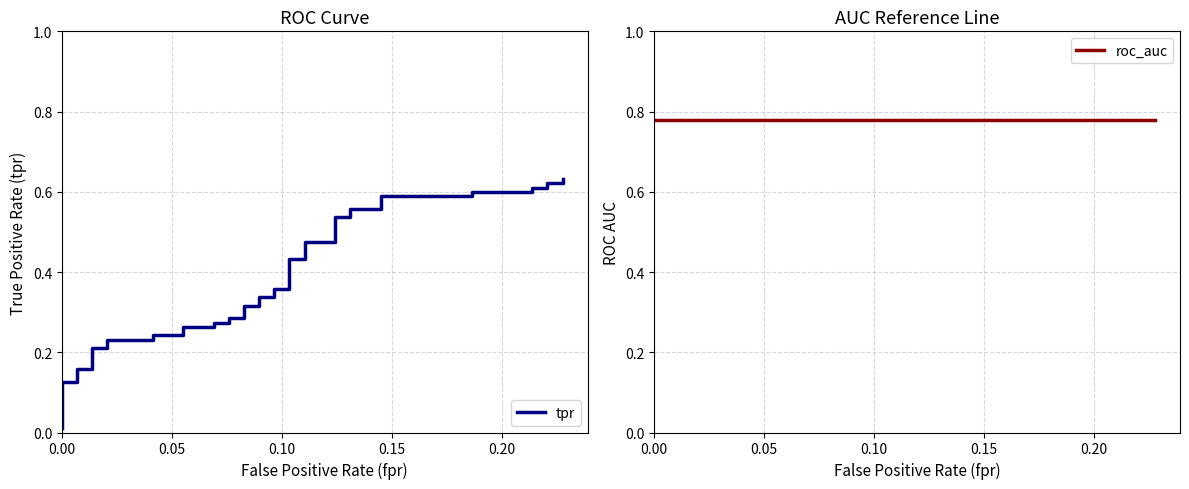

What is the value of the roc_auc point at the 21st from the left?

0.8